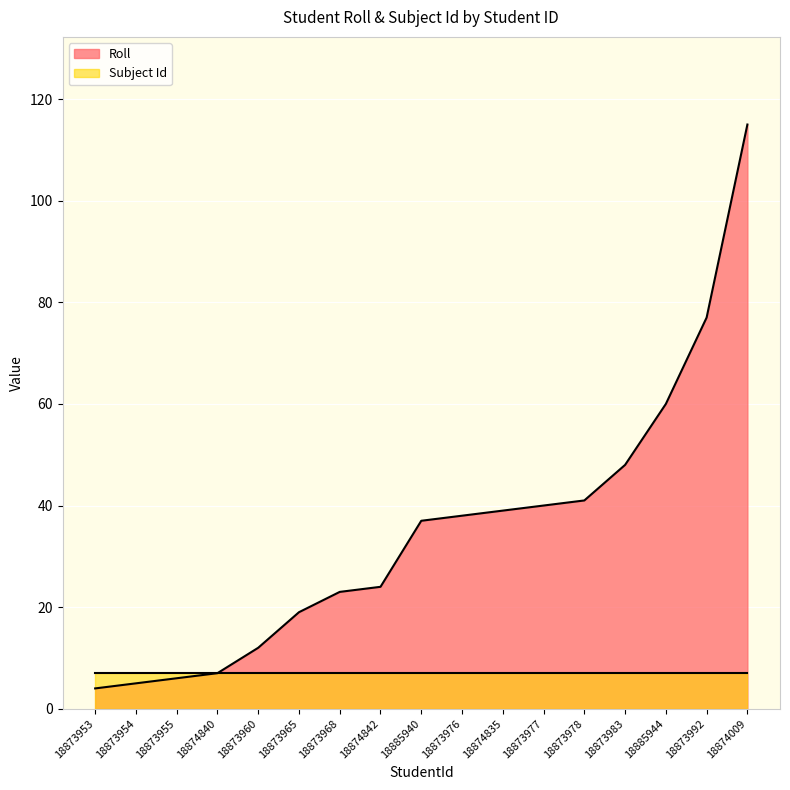

How many lines are shown in the chart?

2